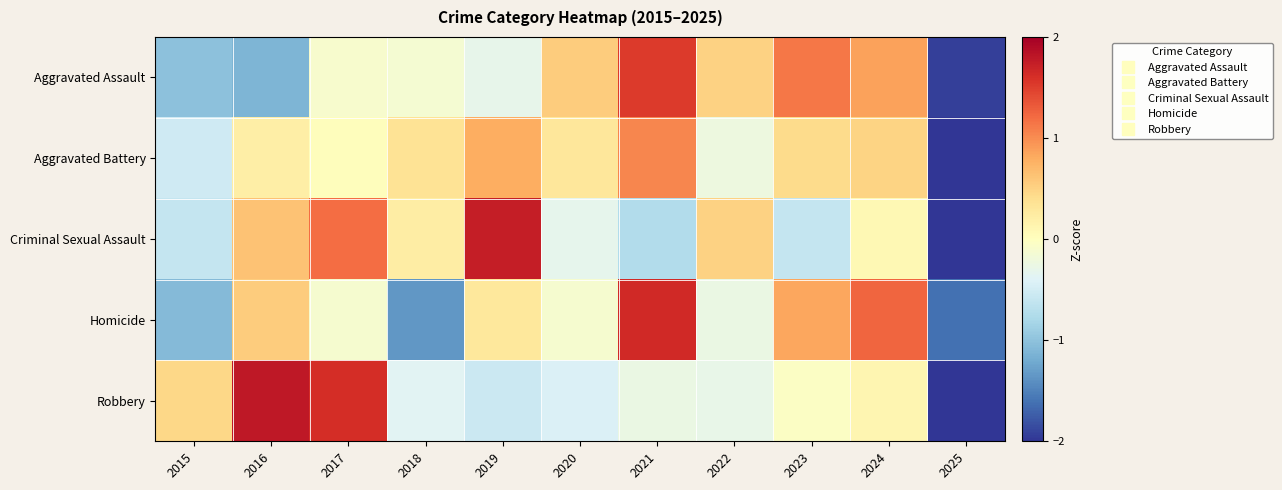

At which category does the chart reach its peak across all series?

2016